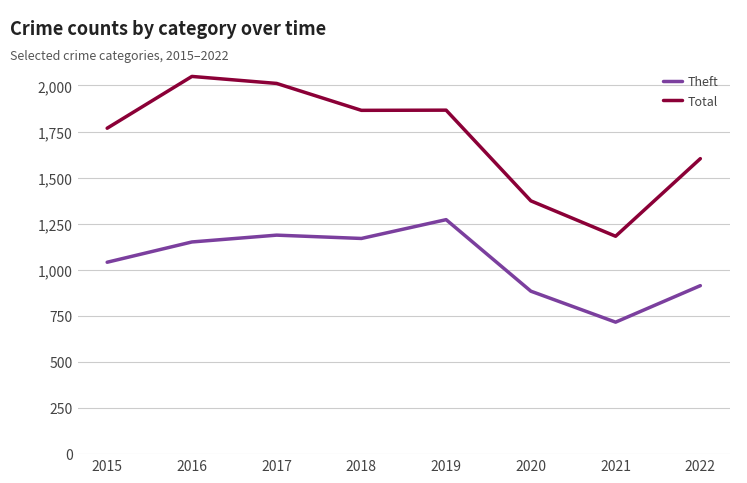

List the series in order of their overall mean, highest first.

Total, Theft